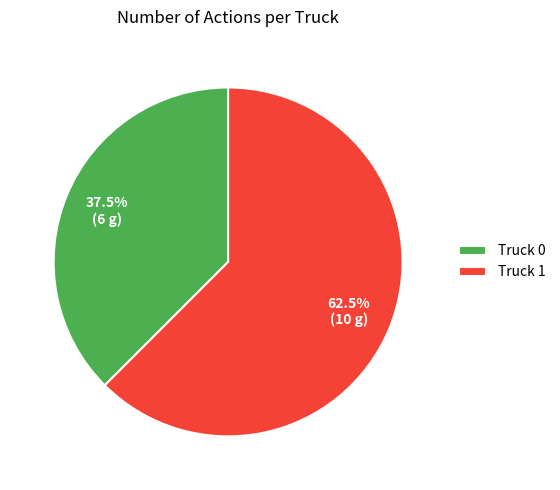

Which has a higher value, Truck 0 or Truck 1?

Truck 1